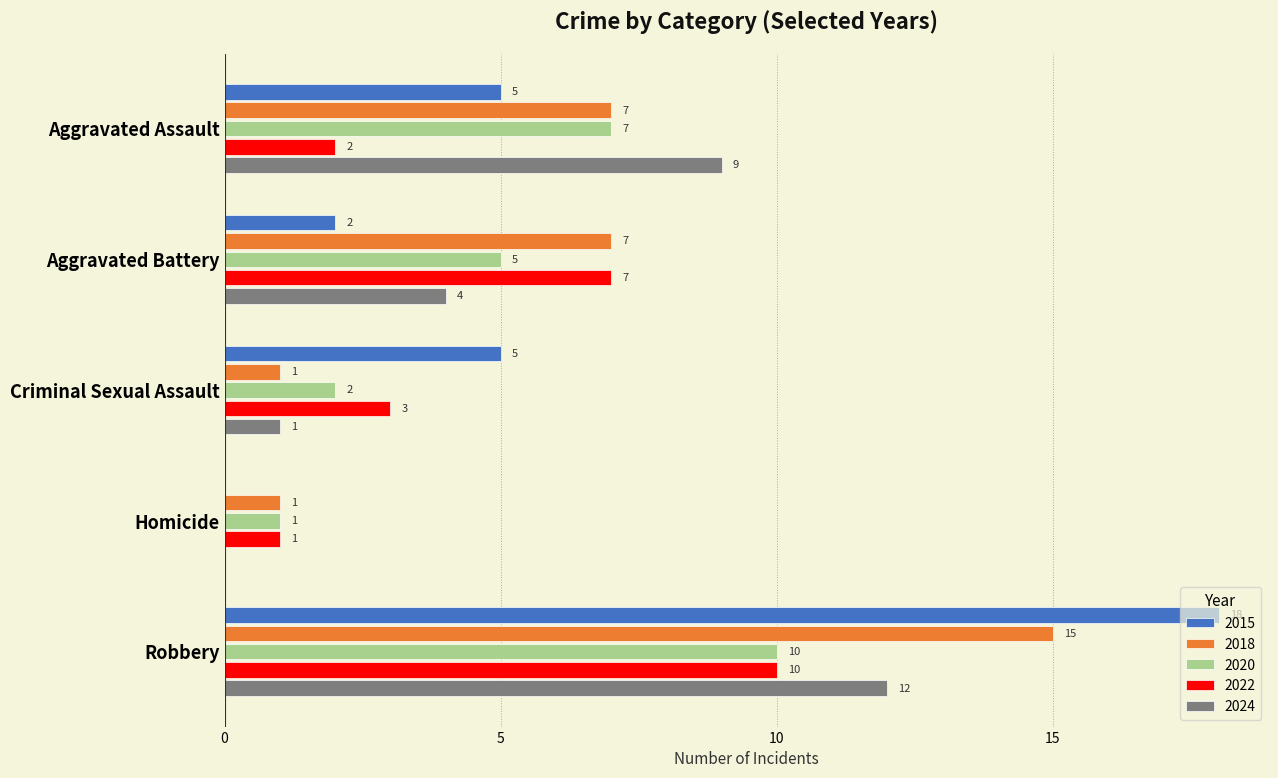

What is the highest value of the 2020 series?

10